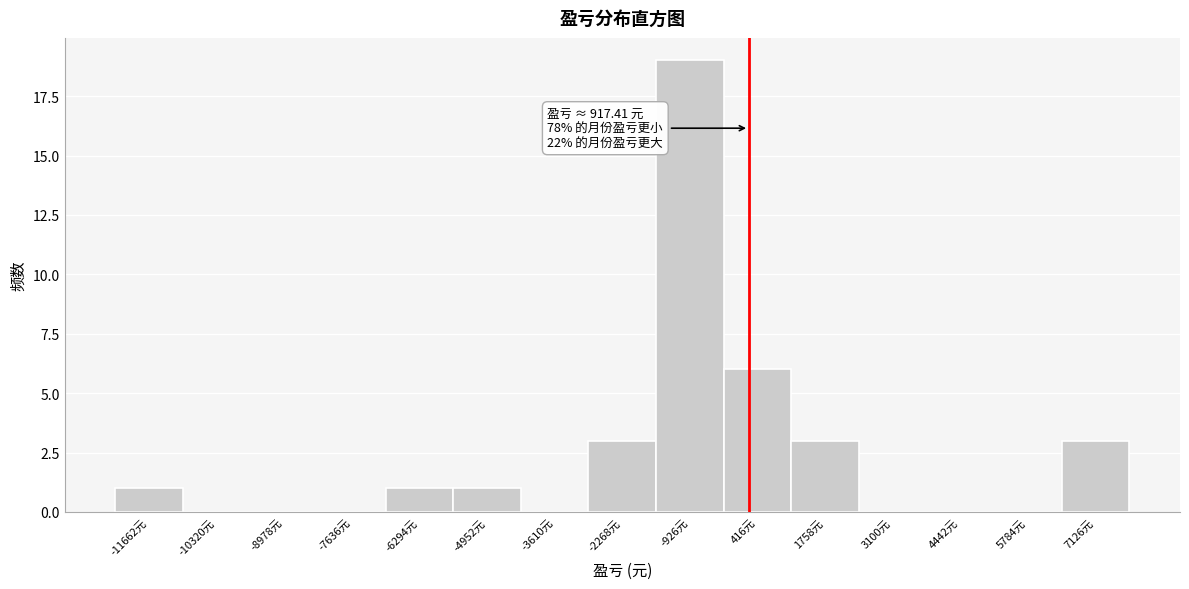

Reading right to left, extract all data points from this chart.

7126元=3	5784元=0	4442元=0	3100元=0	1758元=3	416元=6	-926元=19	-2268元=3	-3610元=0	-4952元=1	-6294元=1	-7636元=0	-8978元=0	-10320元=0	-11662元=1